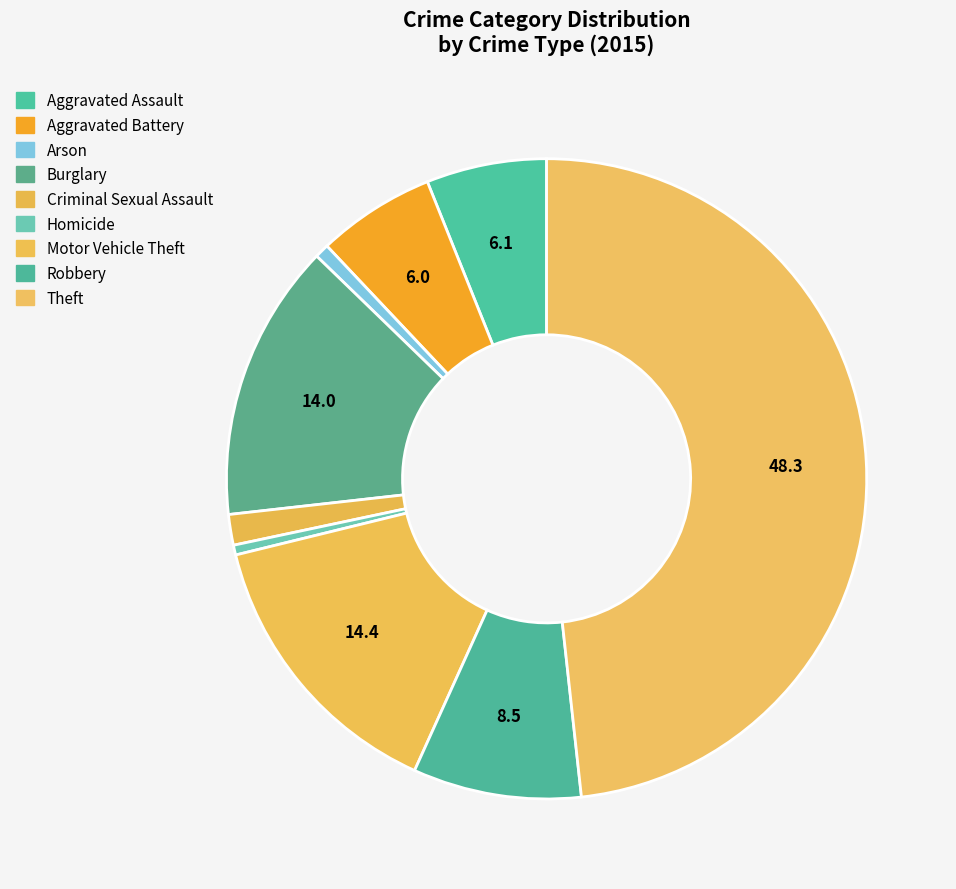

How many slices are in this pie chart?

9